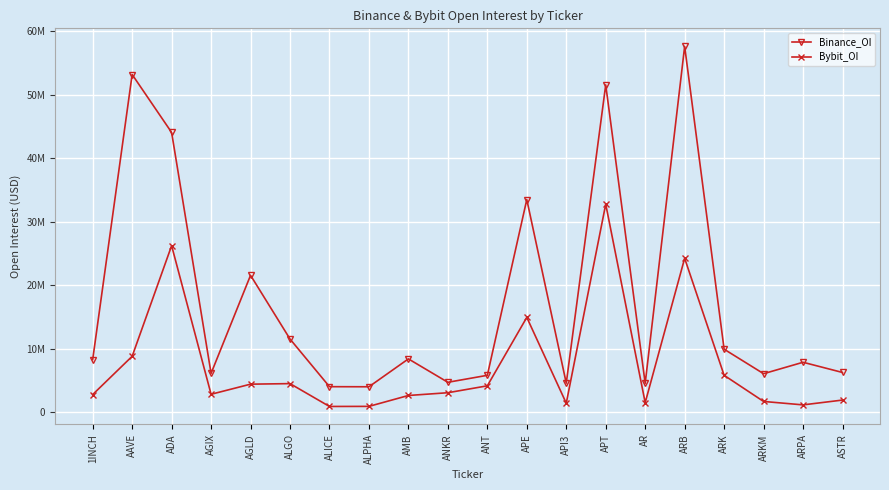

Reading right to left, transcribe all the data shown in this chart.

Binance_OI: 6243291	7851276	6051194	9910101	57647834	4526537	51573276	4555840	33500096	5795992	4695512	8384627	3990122	4004074	11514915	21559370	6099462	44074231	53208522	8264979
Bybit_OI: 1894200	1135060	1674790	5796831	24239596	1485541	32769138	1398556	14926275	4140182	3051152	2616940	898701	885205	4486650	4400052	2806799	26225931	8791988	2763562